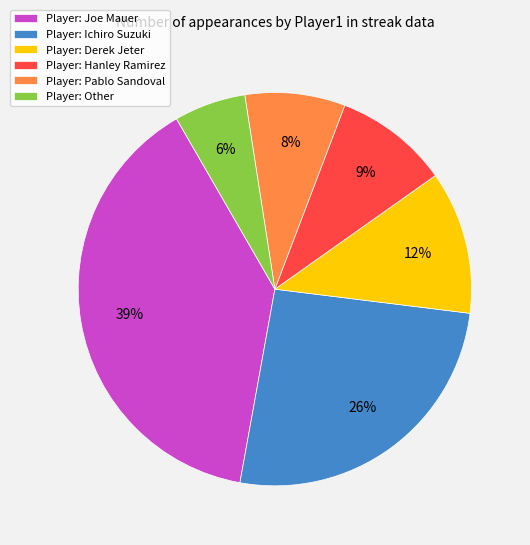

Does Player: Other account for over 50% of the chart?

No